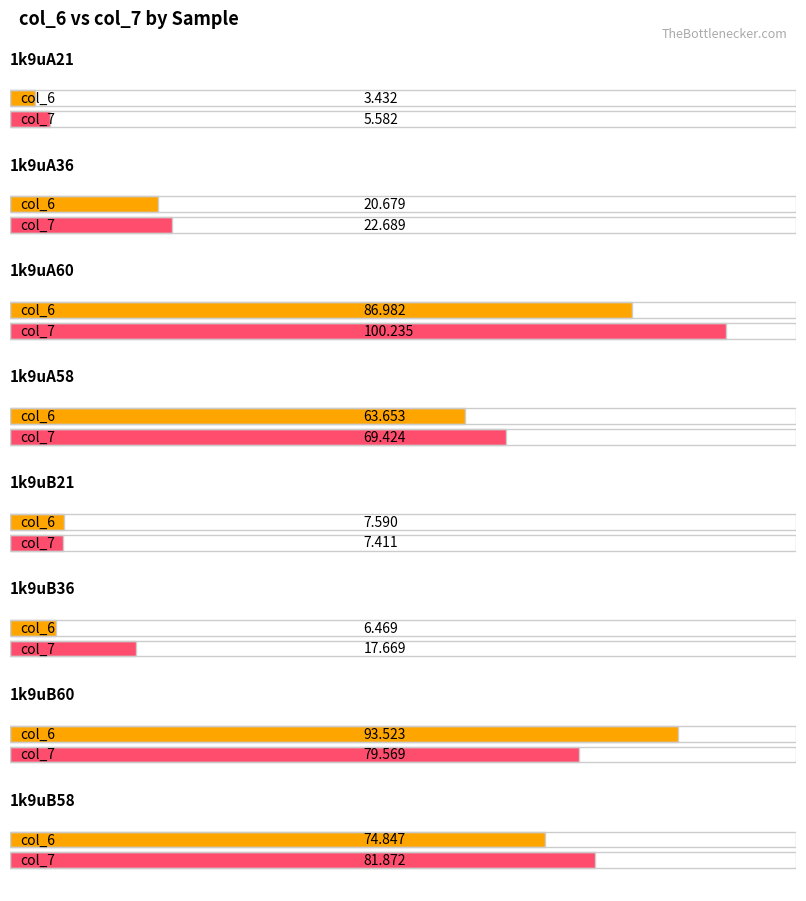

At how many categories does at least one series exceed 78?

3